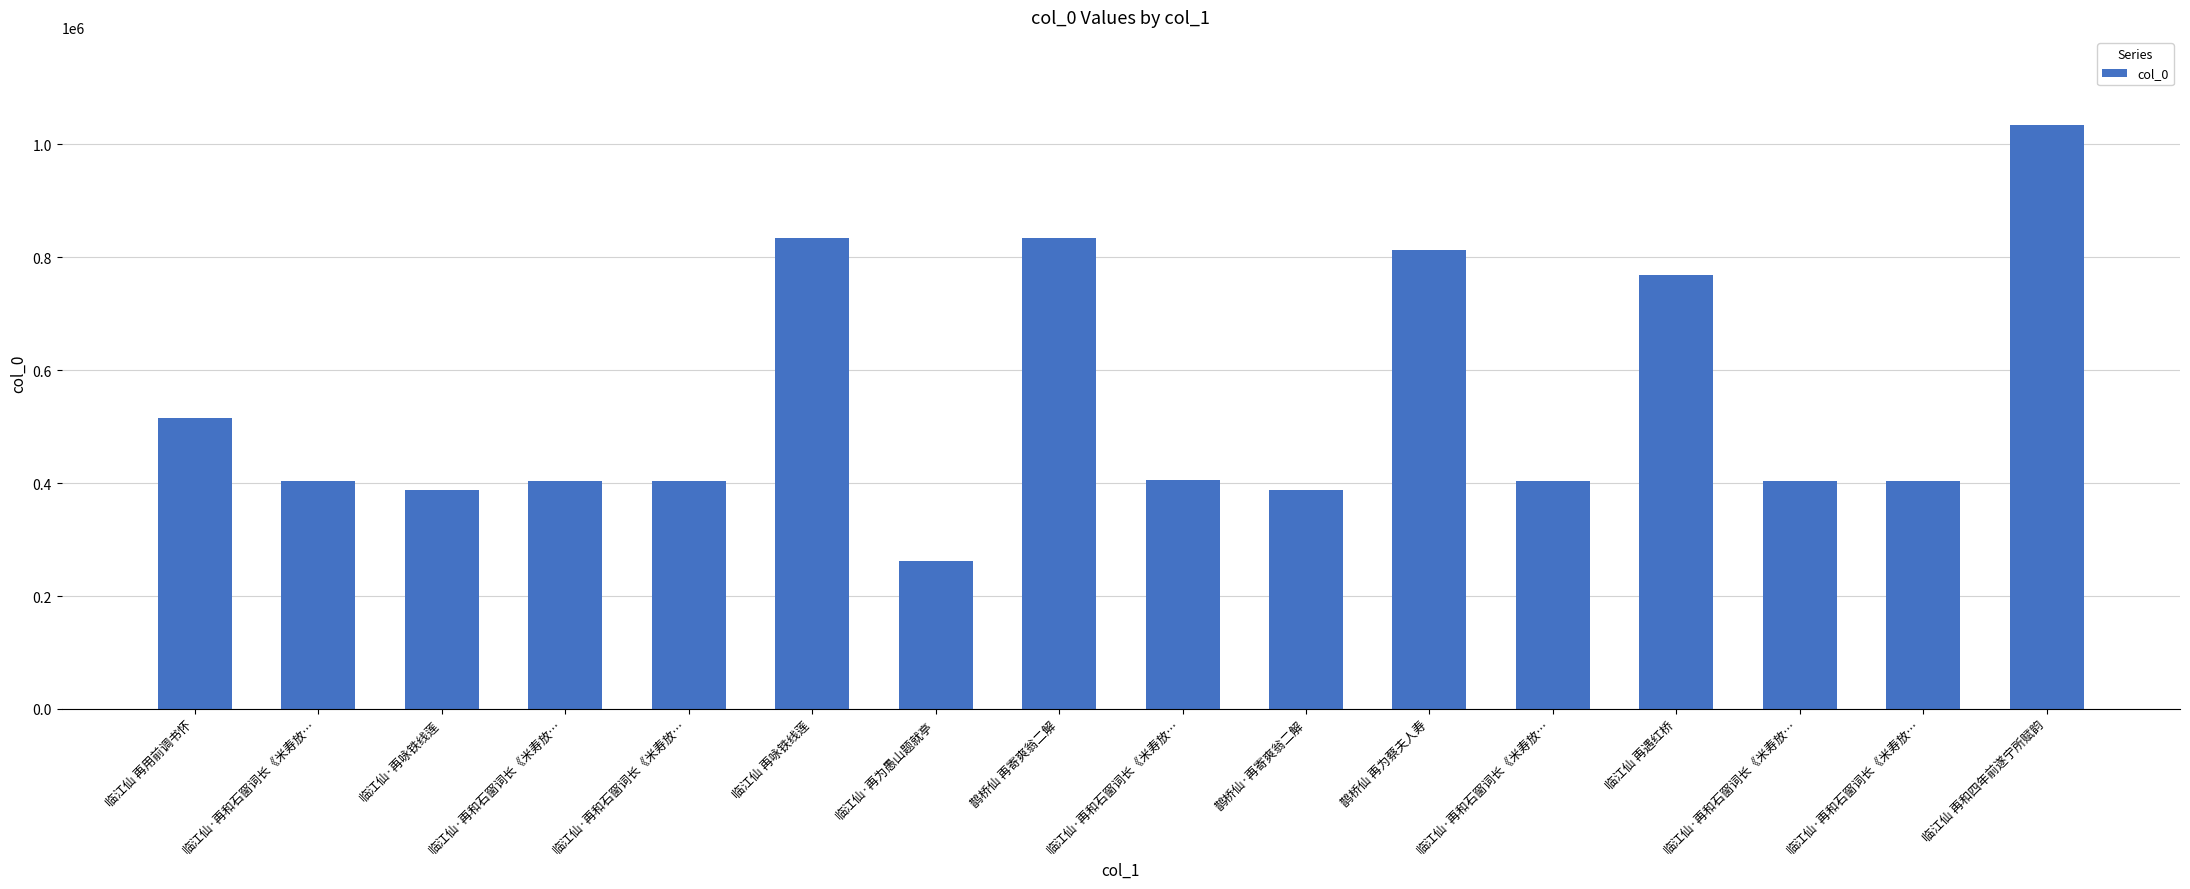

Are the bars horizontal?

No